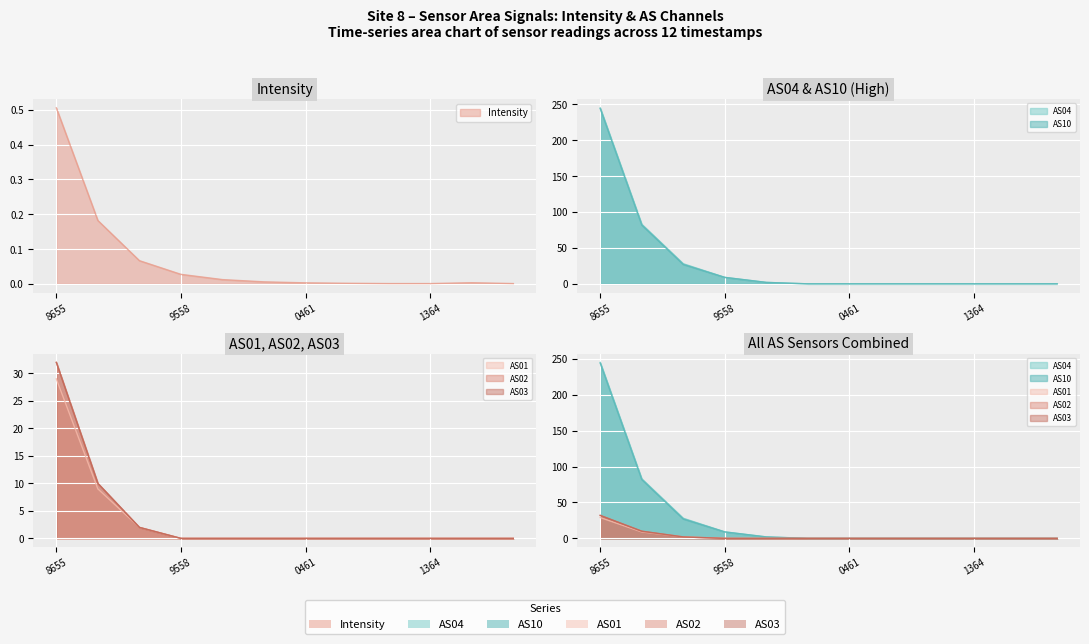

At which label does AS03 reach its peak?

8655